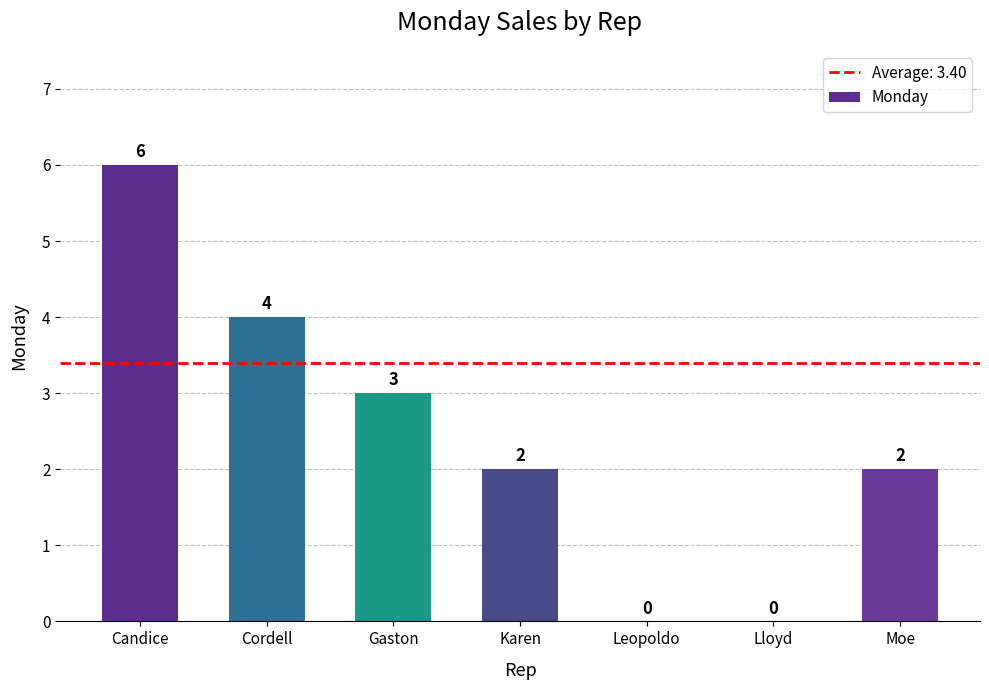

Between Karen and Cordell, which is larger?

Cordell